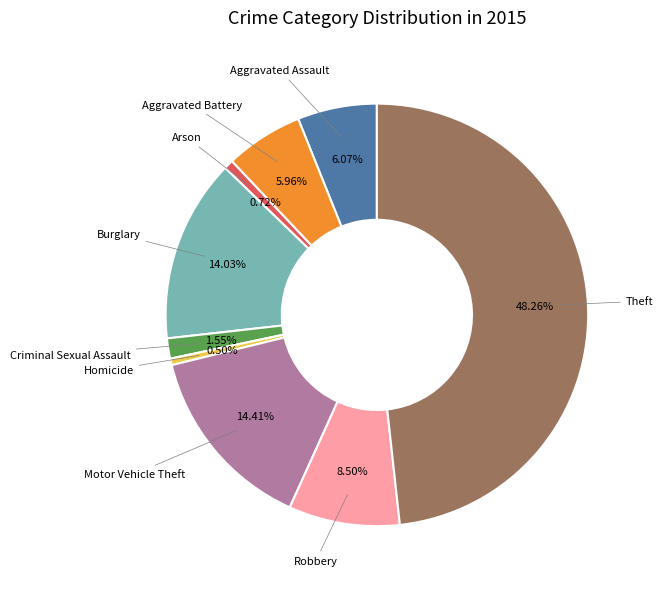

Is there any slice that represents more than half of the pie?

No